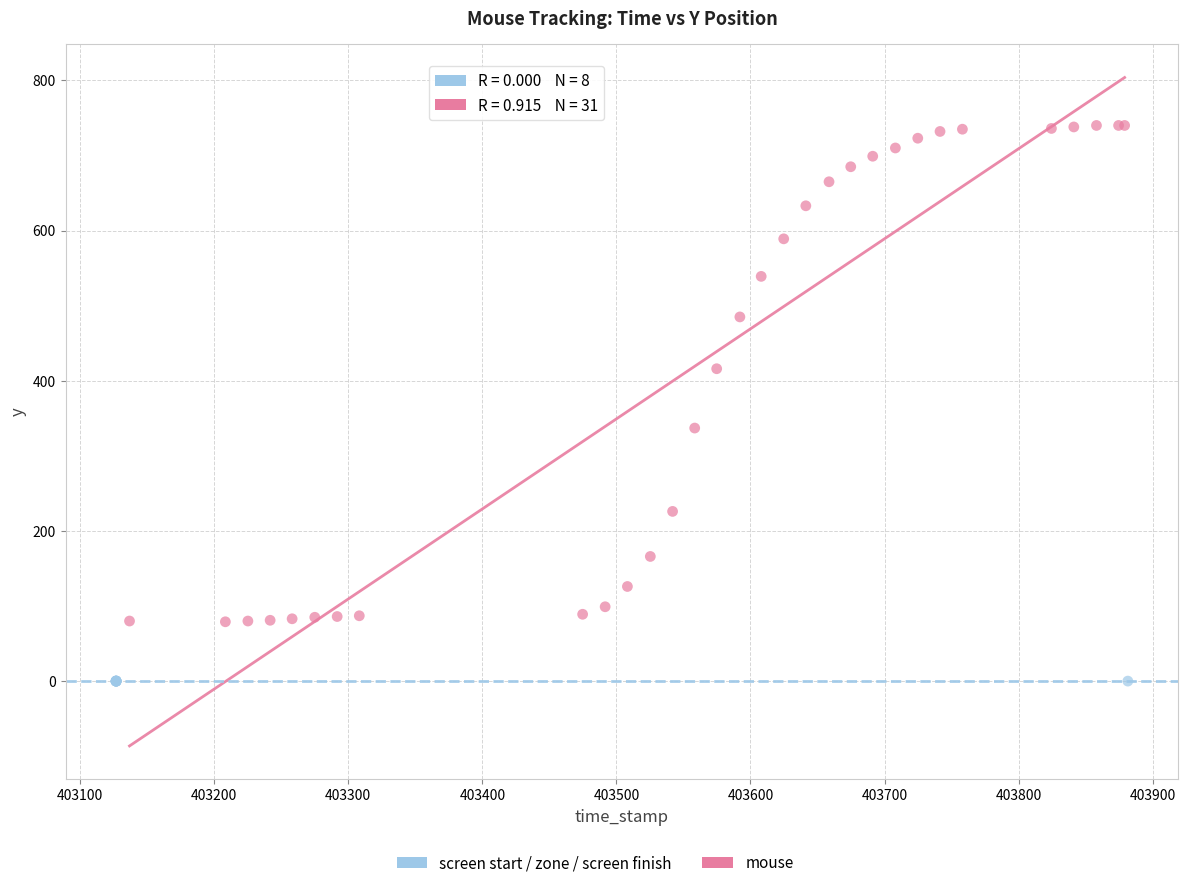

Which series reaches the minimum Y coordinate?

screen start / zone / screen finish